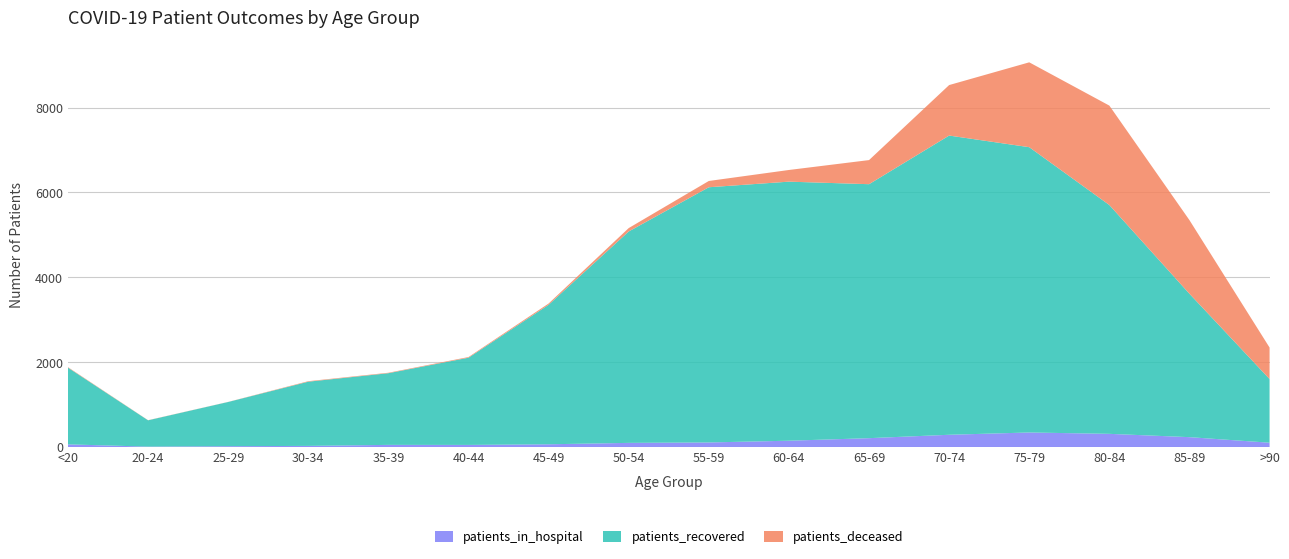

Reading left to right, transcribe all the data shown in this chart.

patients_in_hospital: <20=63	20-24=10	25-29=20	30-34=27	35-39=51	40-44=50	45-49=65	50-54=98	55-59=108	60-64=149	65-69=209	70-74=289	75-79=343	80-84=311	85-89=233	>90=102
patients_recovered: <20=1808	20-24=620	25-29=1042	30-34=1513	35-39=1689	40-44=2055	45-49=3287	50-54=4982	55-59=6014	60-64=6105	65-69=5985	70-74=7051	75-79=6723	80-84=5392	85-89=3379	>90=1501
patients_deceased: <20=11	20-24=3	25-29=2	30-34=12	35-39=11	40-44=16	45-49=30	50-54=80	55-59=148	60-64=275	65-69=568	70-74=1190	75-79=2000	80-84=2343	85-89=1735	>90=742